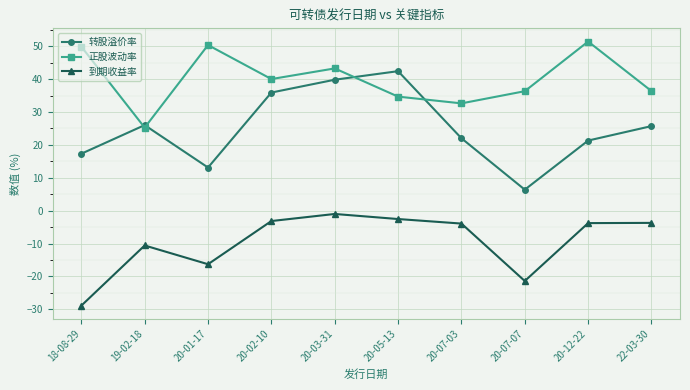

What is the difference between the highest and lowest values at 19-02-18?

36.6